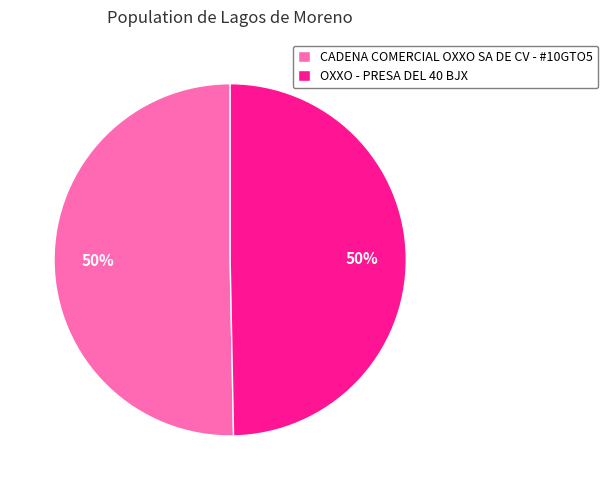

To the nearest percent, what percentage of the pie is OXXO - PRESA DEL 40 BJX?

50%